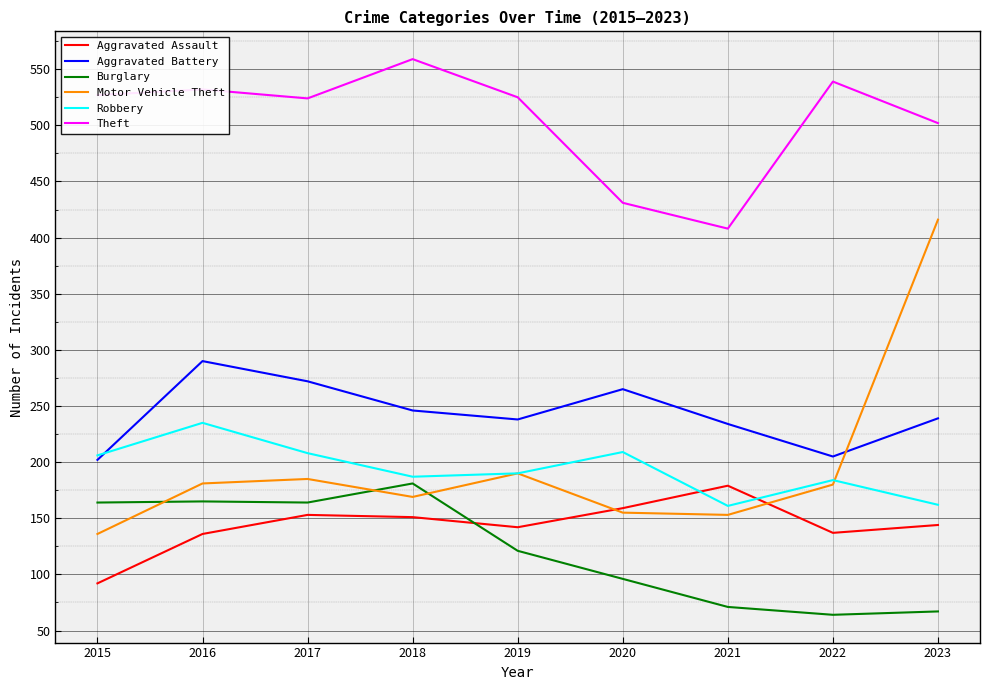

What is the difference between the maximum and minimum values in the Burglary series?

117